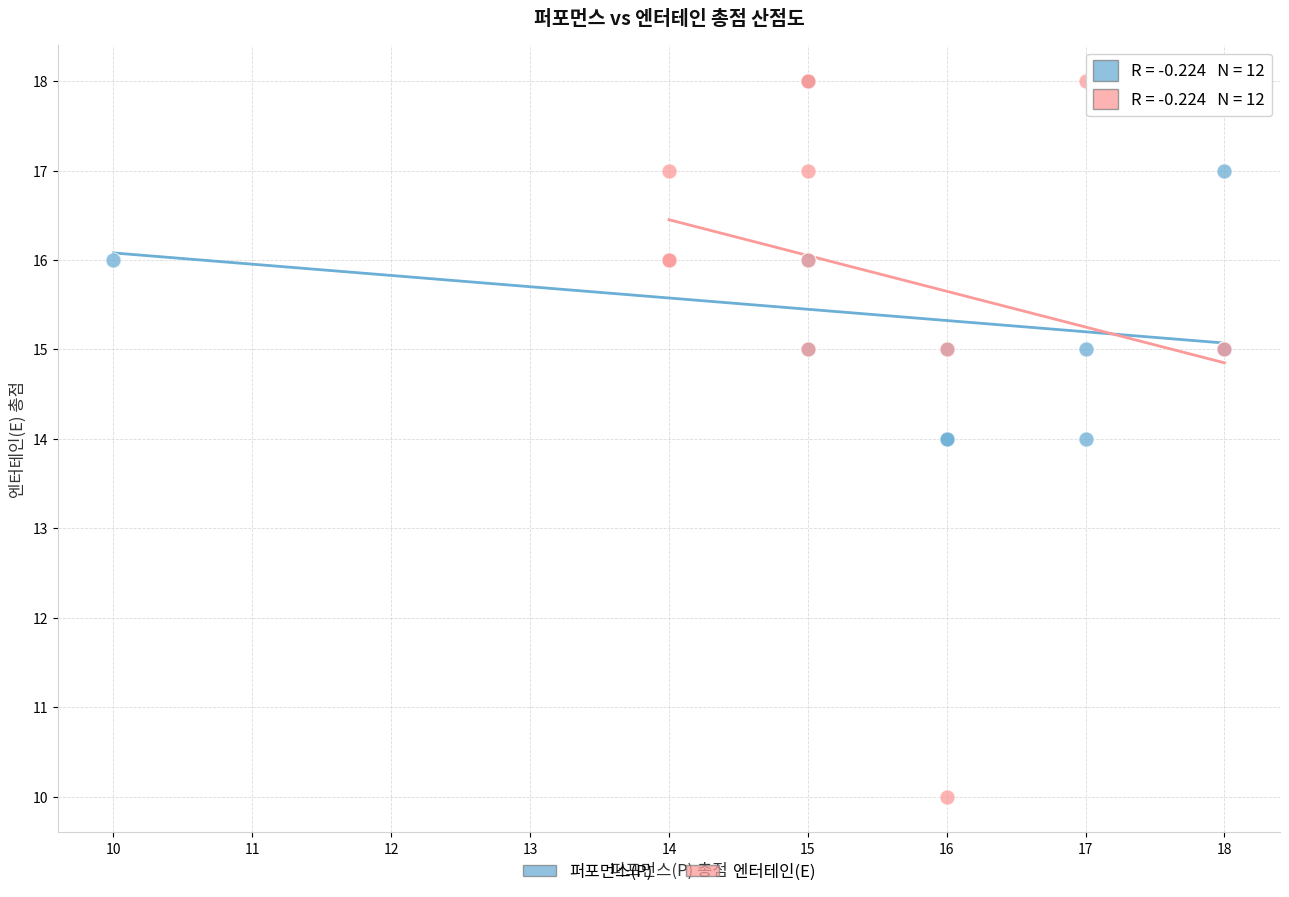

Which series has the largest Y range (max minus min)?

엔터테인(E)